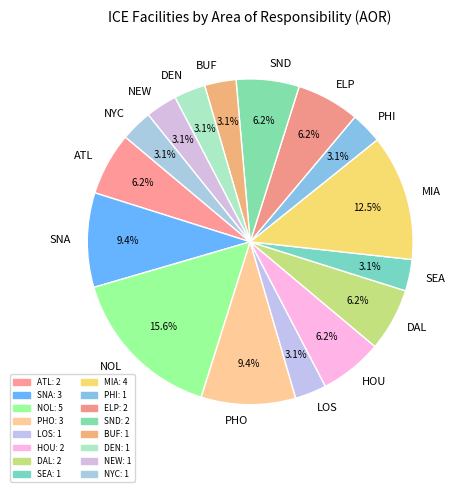

Which slice is the largest?

NOL